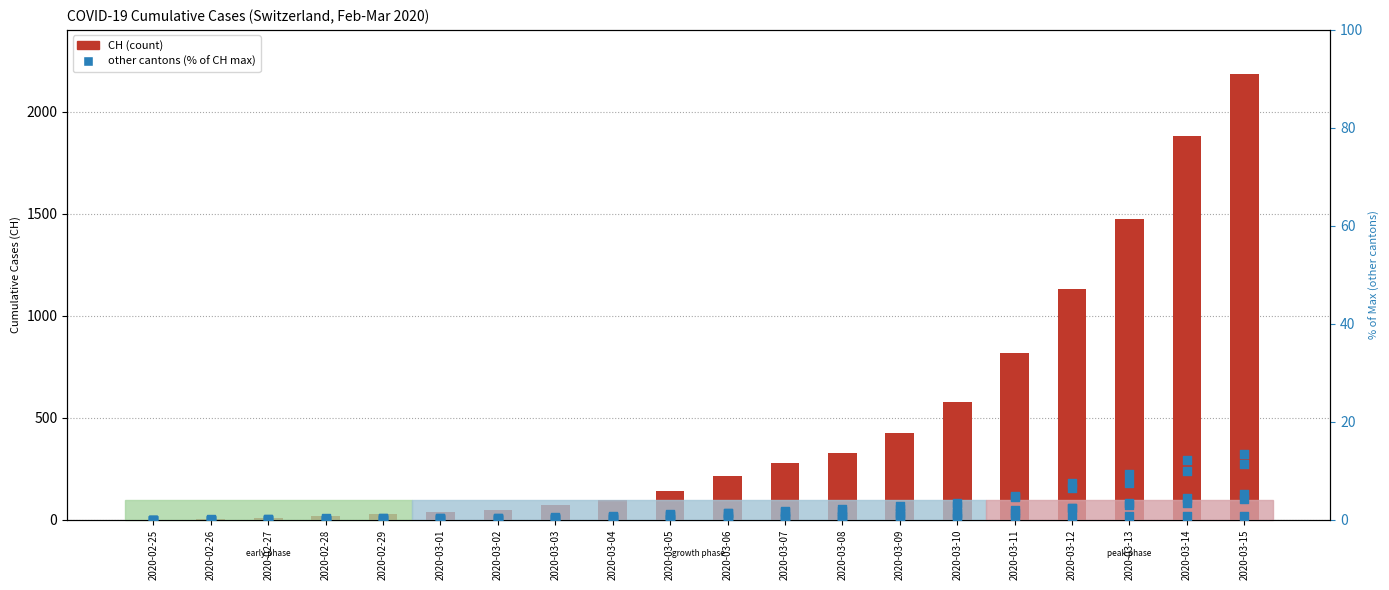

At how many categories does at least one series exceed 150?

10